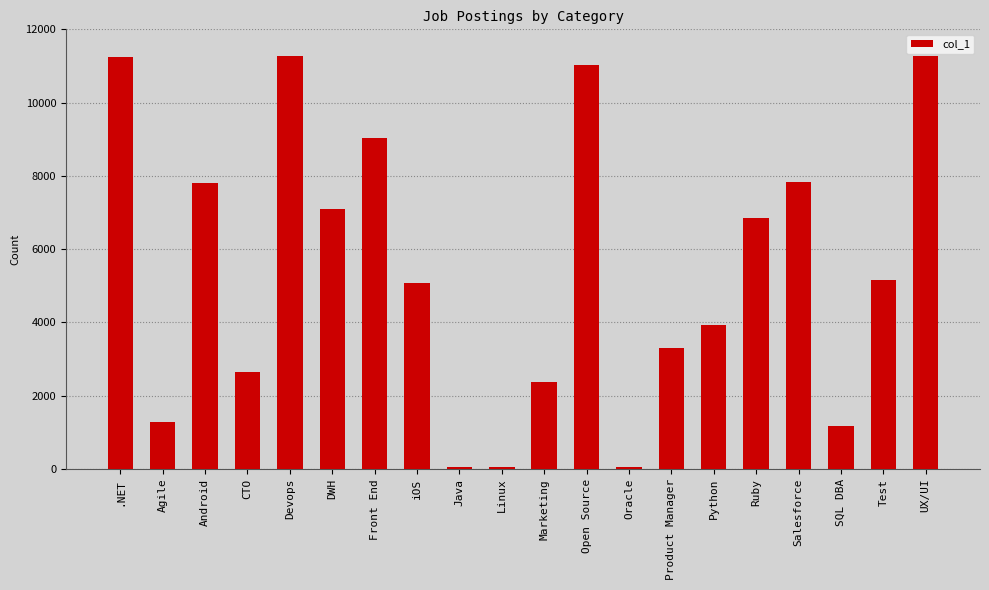

What position from the right is Open Source?

9